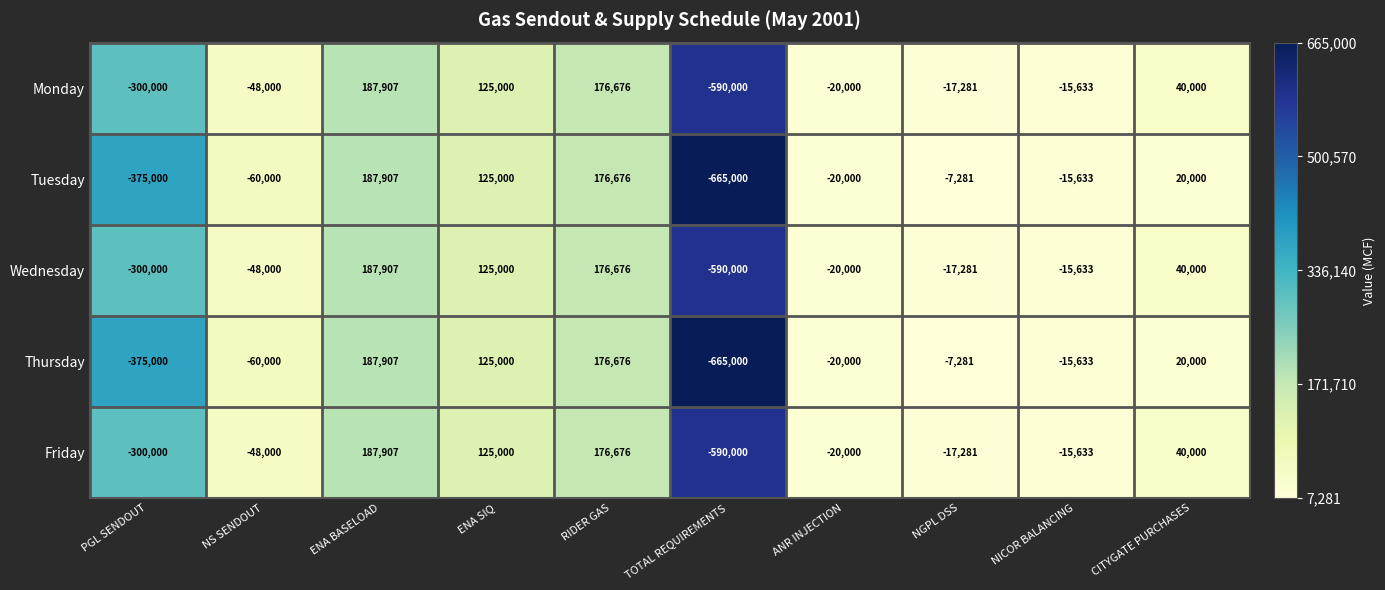

The Wednesday series shows -48000 at NS SENDOUT. True or false?

True